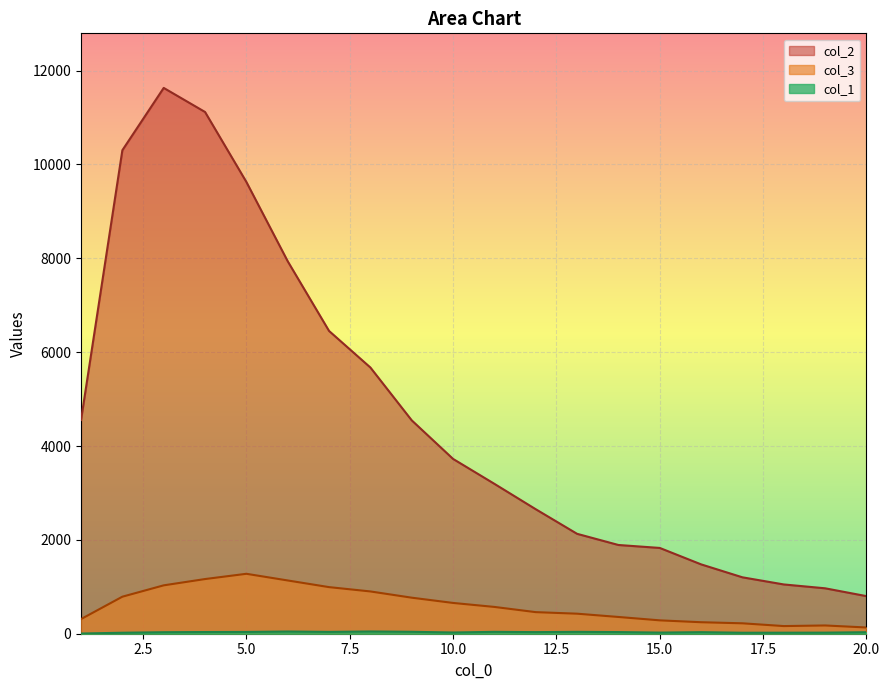

What is the total value across all series at 1?

4870